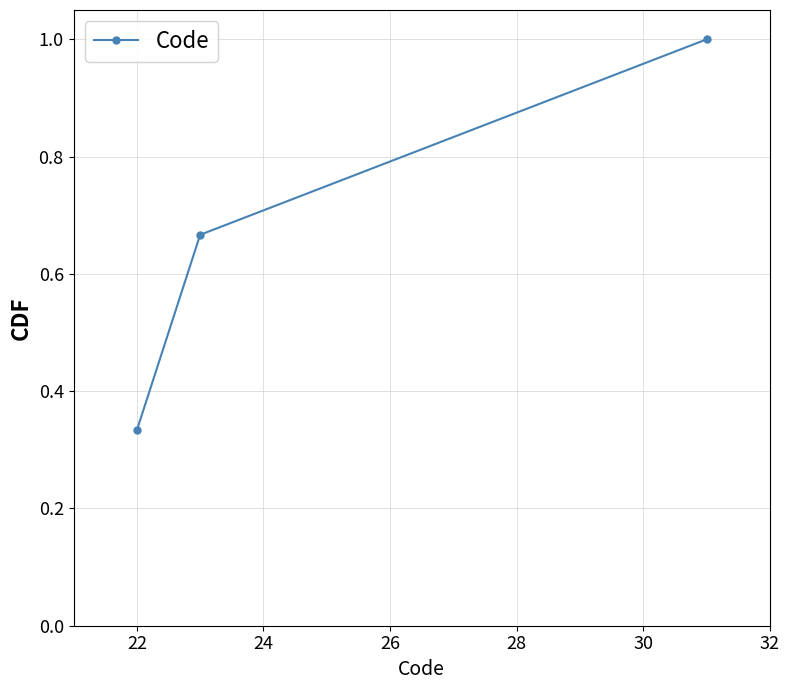

What is the greatest value displayed?

1.0